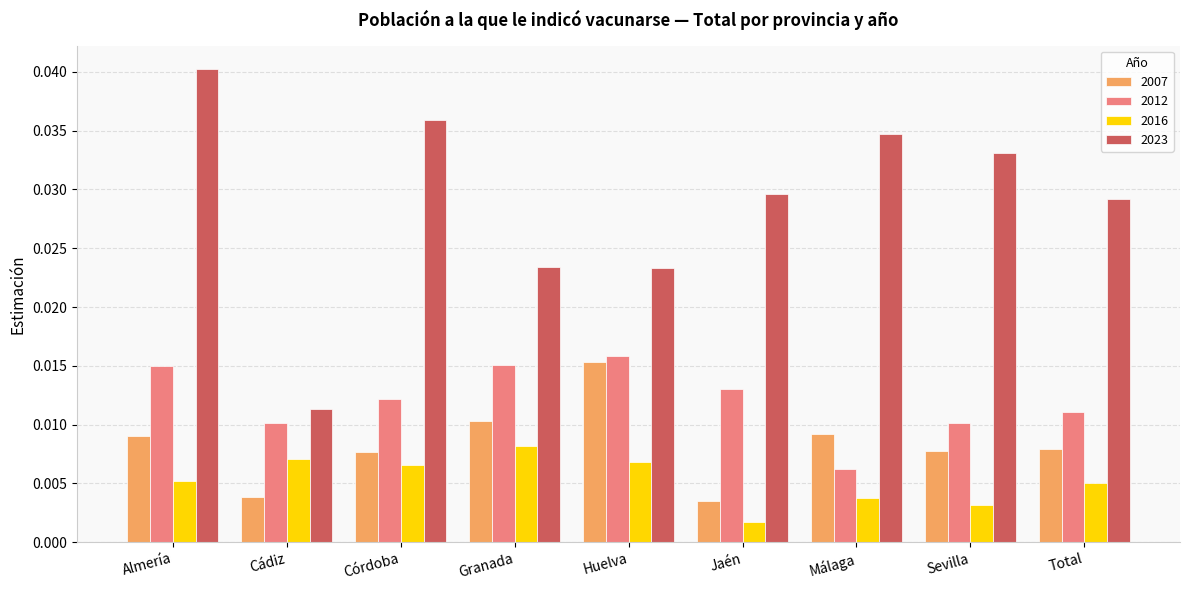

At Almería, list the series in order from smallest to largest.

2016, 2007, 2012, 2023